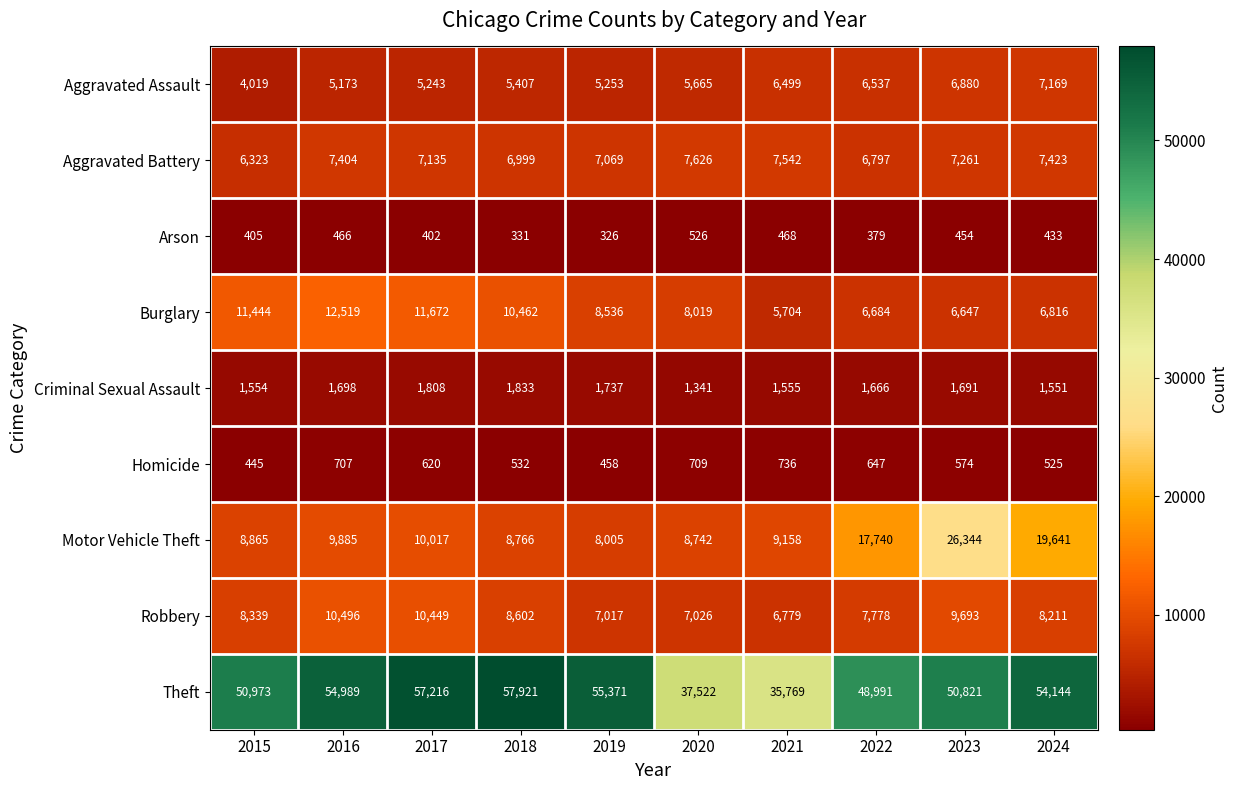

At which category is the sum across all series the highest?

2023